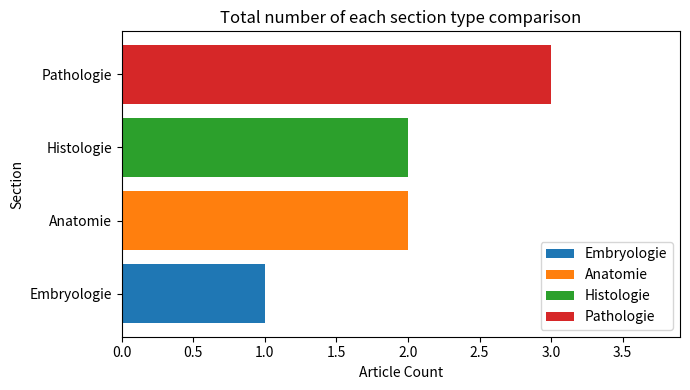

What is the label of the 3rd bar from the right?

Anatomie